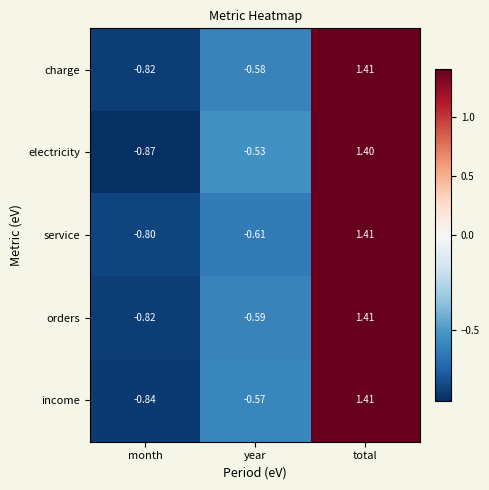

Which category has the highest value across all series?

total